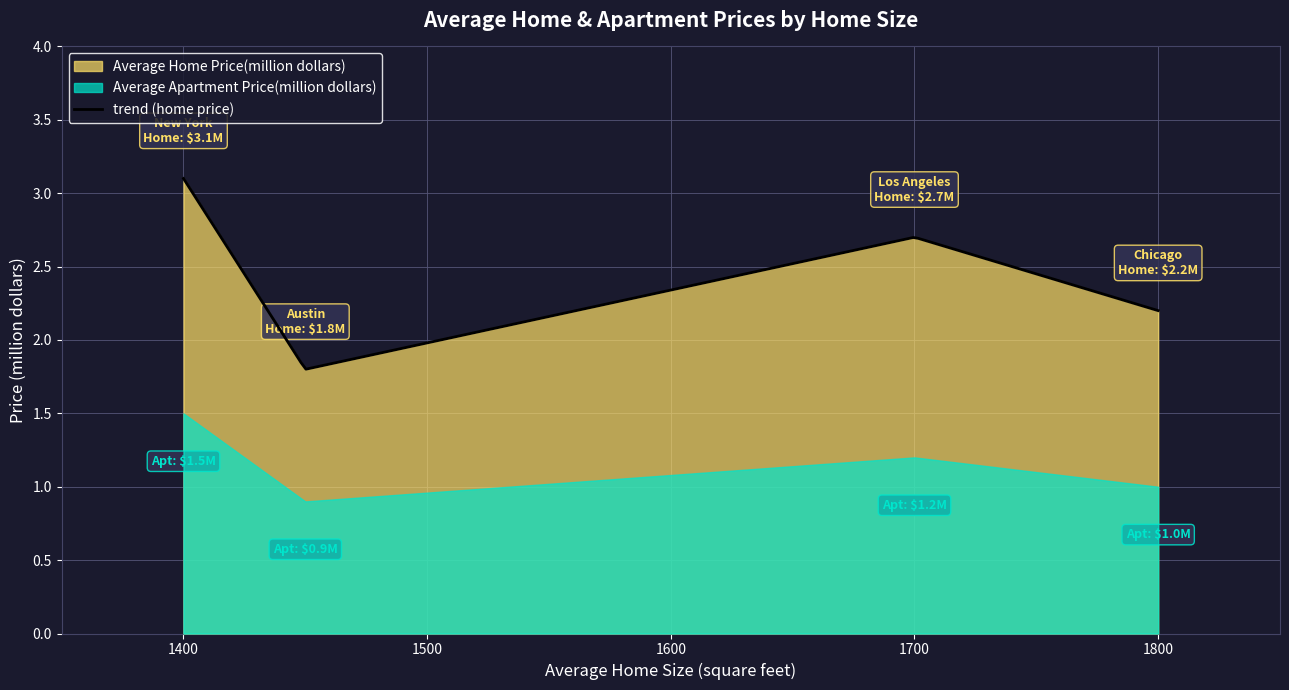

What is the total value across all series at 1800?

3.2